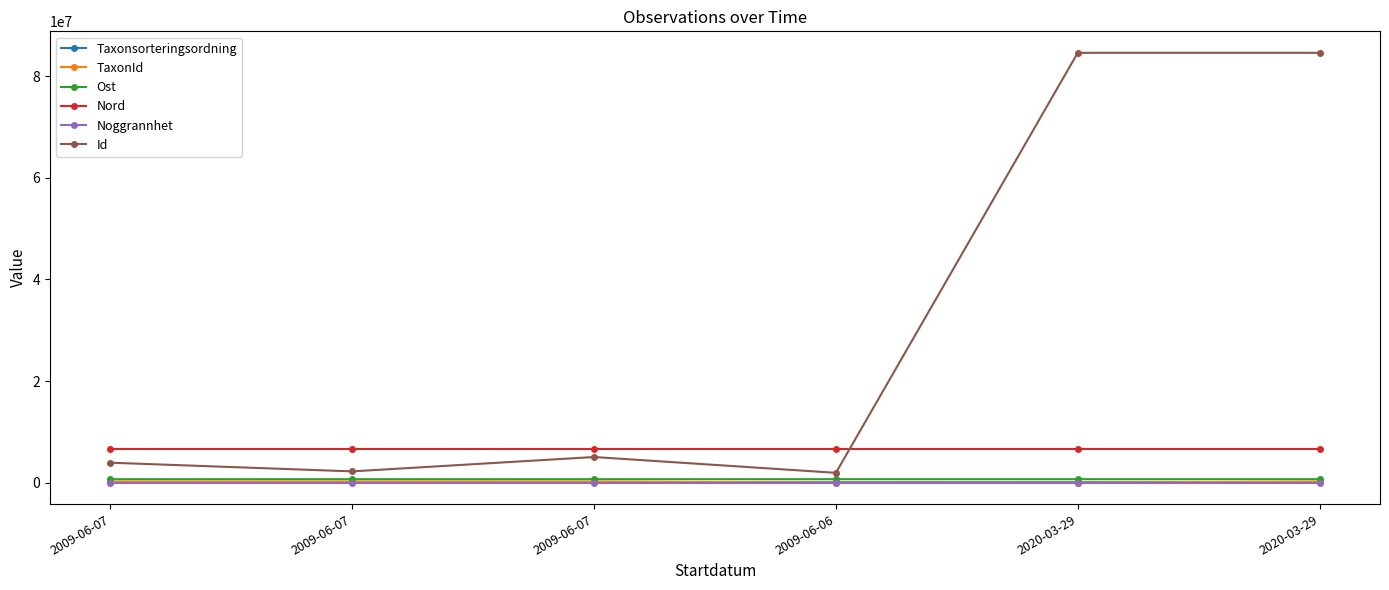

Count the number of data series in this chart.

6